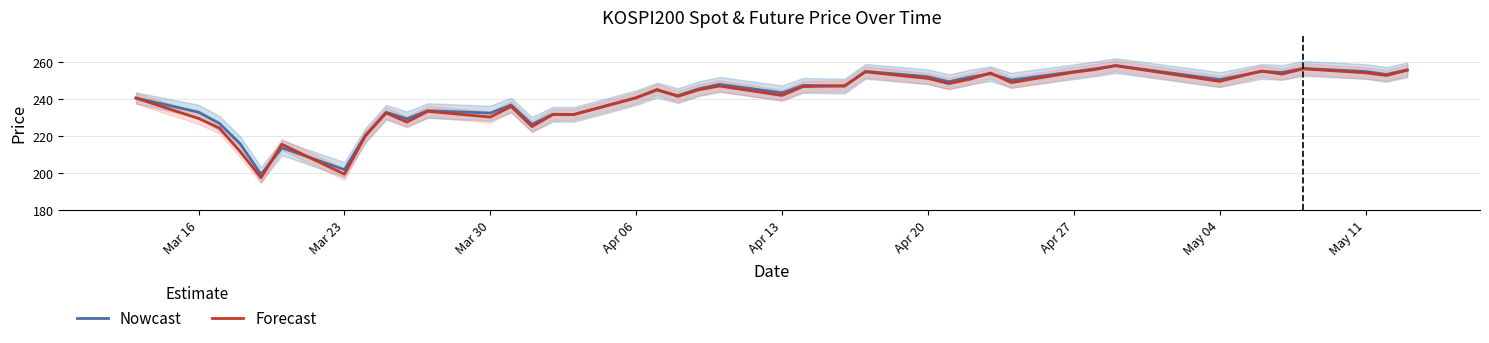

True or false: Nowcast has a value of 243.4 at Apr 13.

True